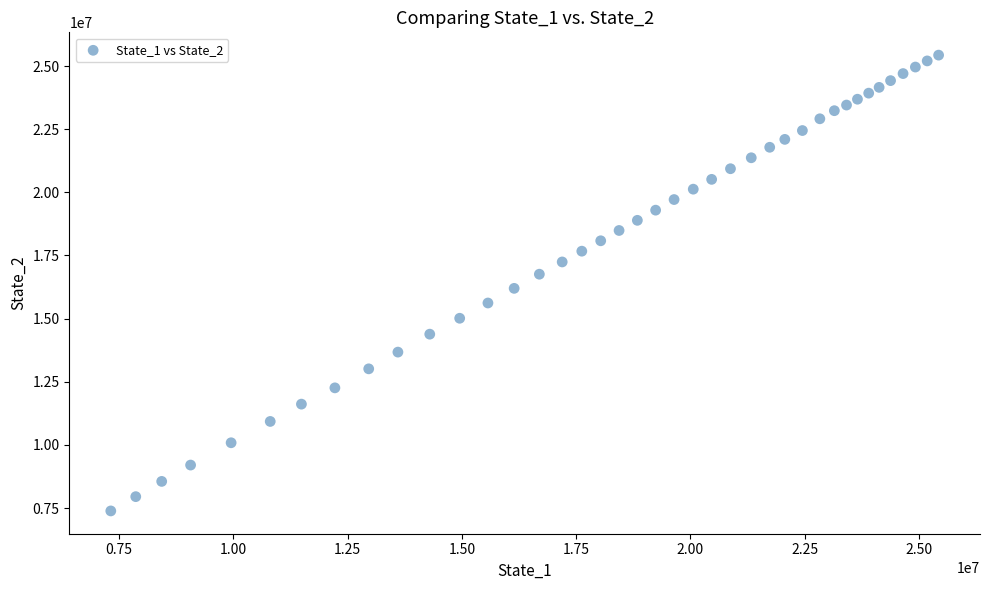

What is the range of Y values (max minus min)?

18044450.1